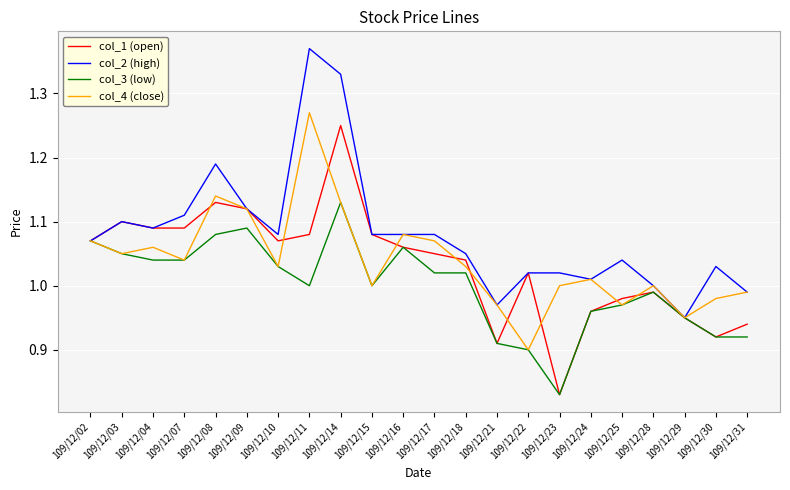

At which category is the sum across all series the highest?

109/12/14